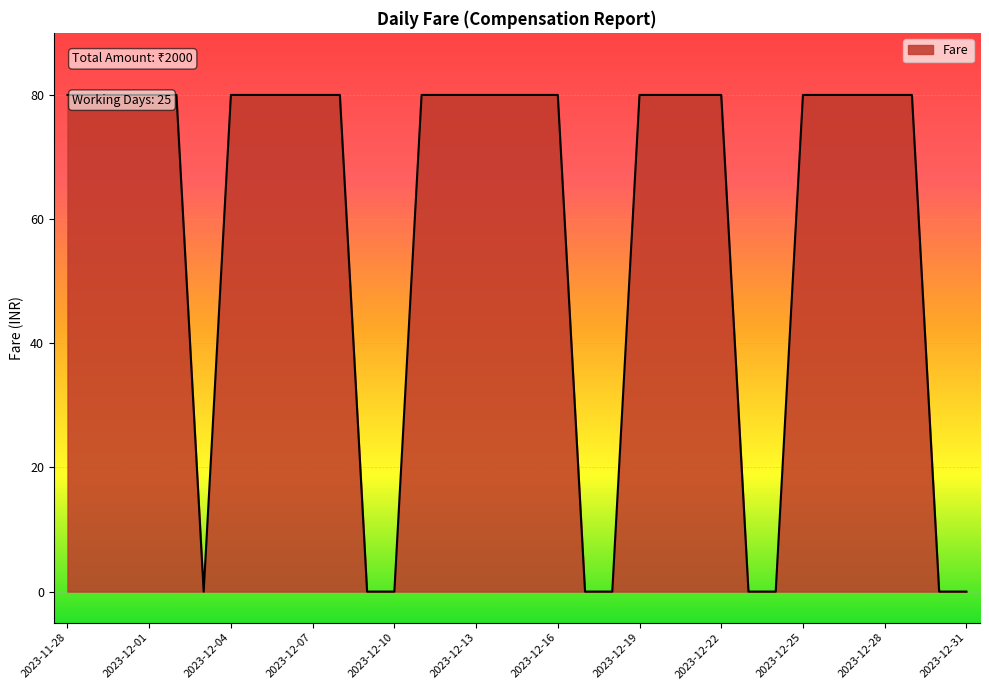

How many values are below 80?

9